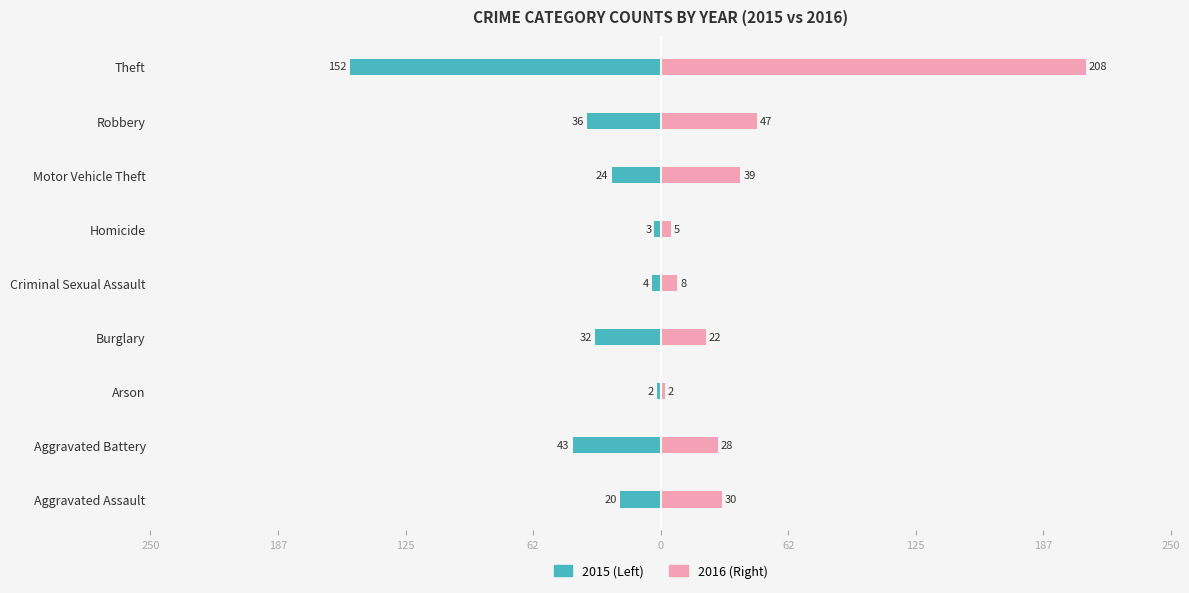

What position from the right is Aggravated Battery?

8